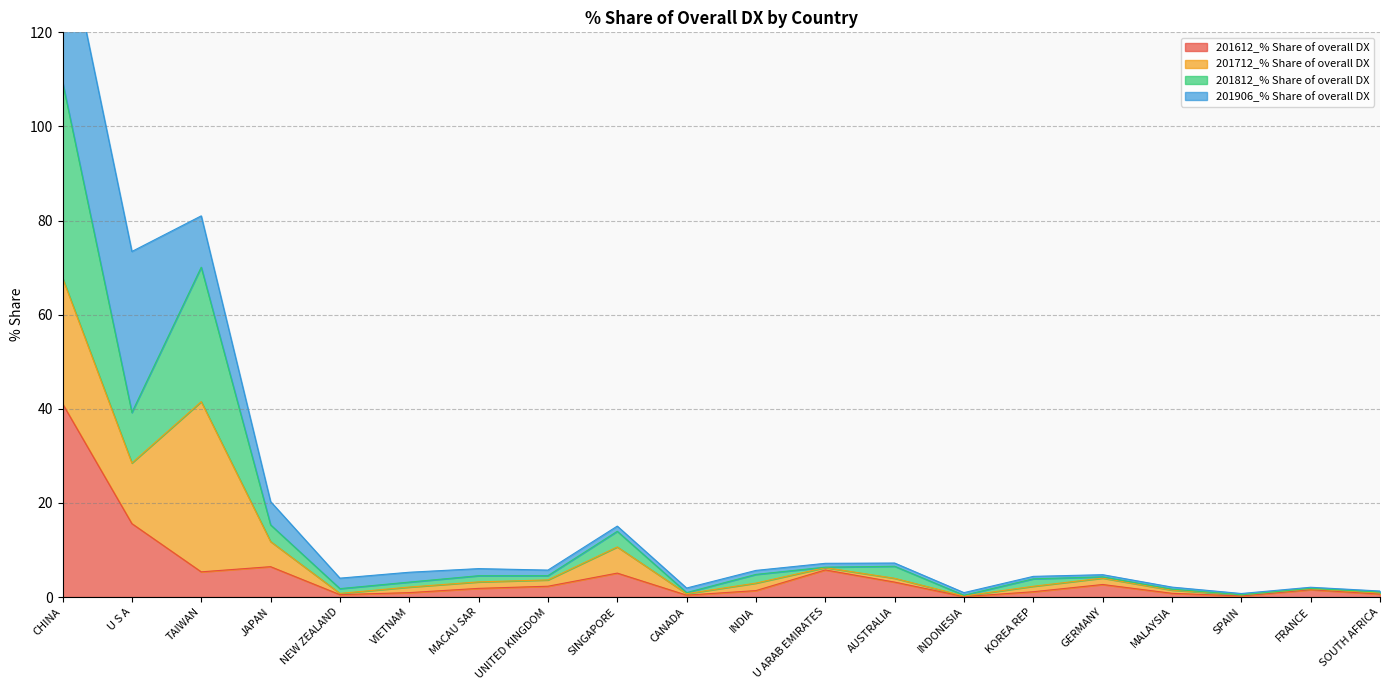

What is the sum of all 201612_% Share of overall DX values?

96.9